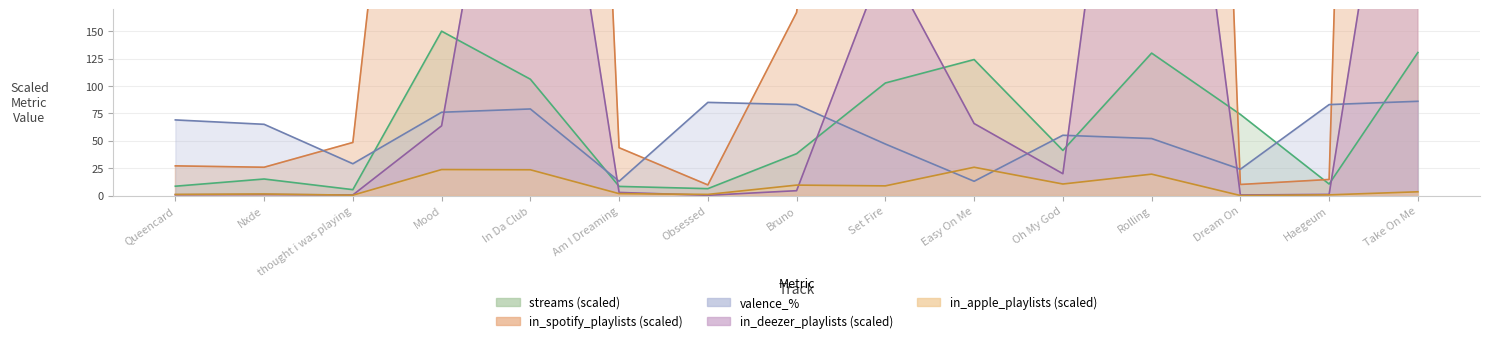

In streams, how many points are higher than both neighbors (excluding endpoints)?

4